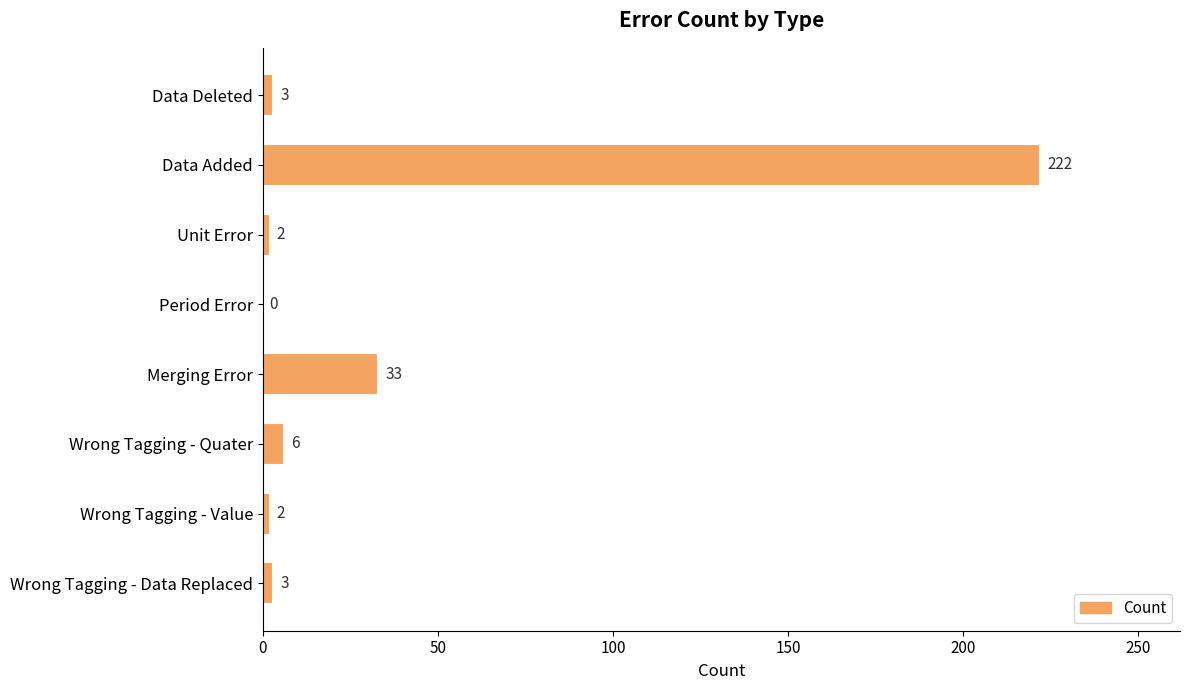

What is the average value?

34